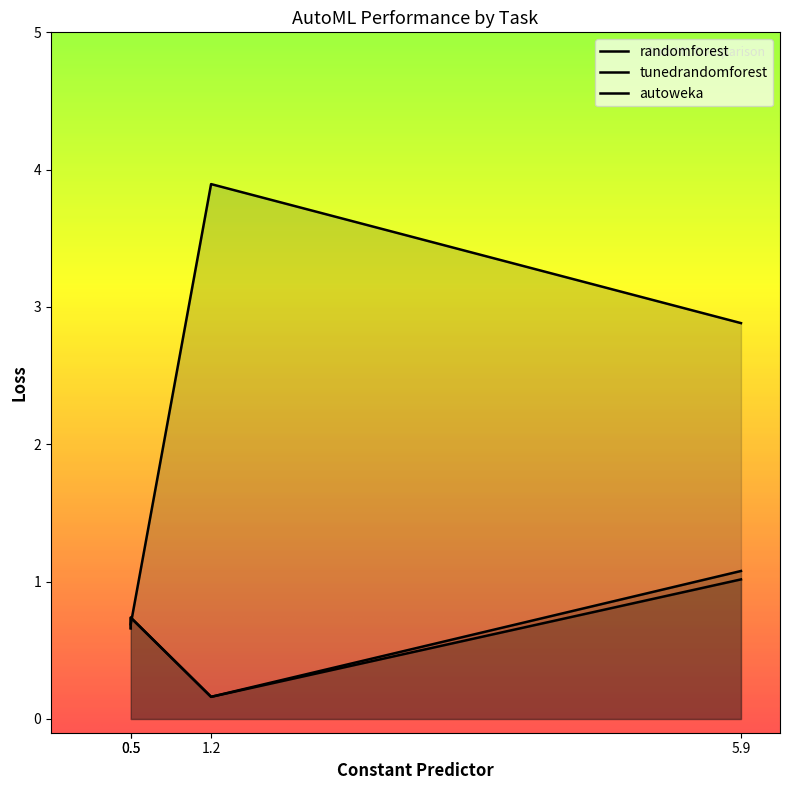

How many values are below 1?

2